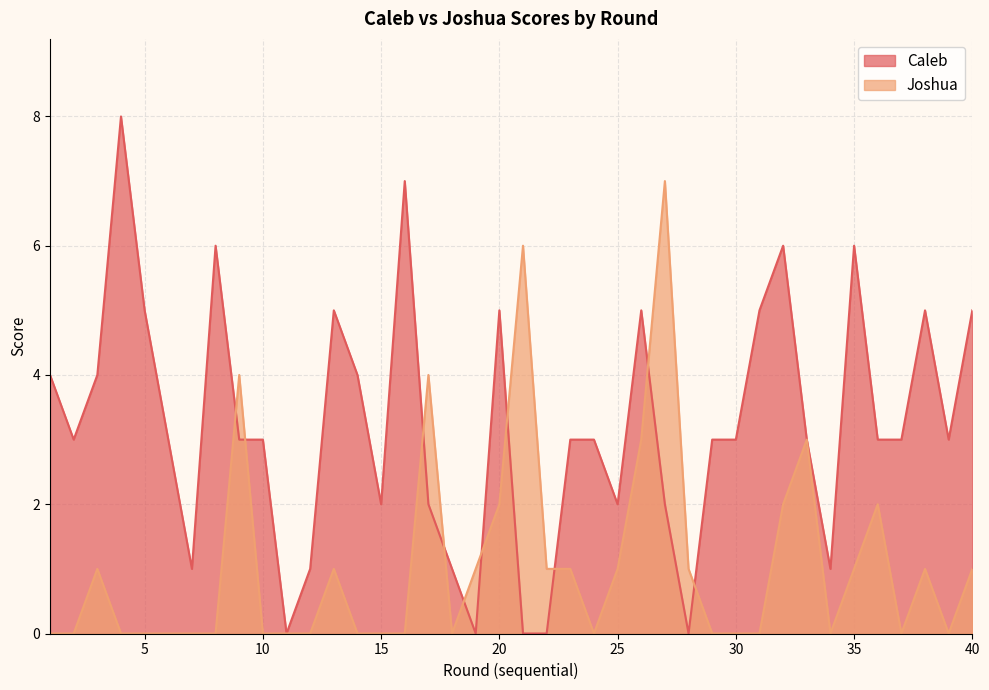

At which category is the sum across all series the highest?

27